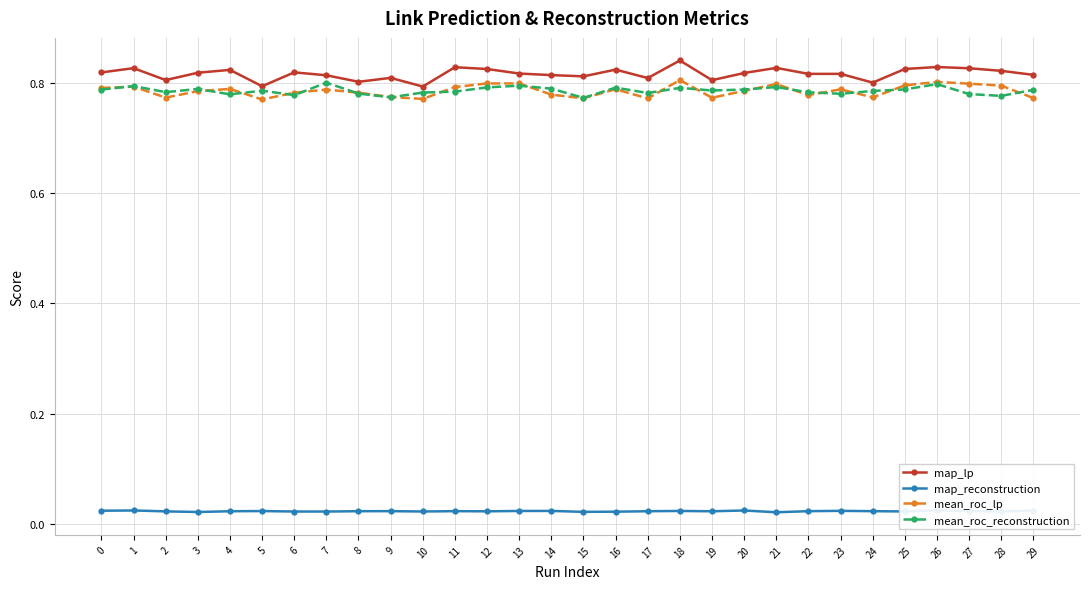

List the labels in order of mean_roc_lp value, largest first.

18, 26, 13, 12, 27, 21, 25, 28, 1, 11, 0, 4, 16, 23, 7, 20, 3, 8, 6, 14, 22, 9, 24, 2, 19, 29, 15, 17, 10, 5